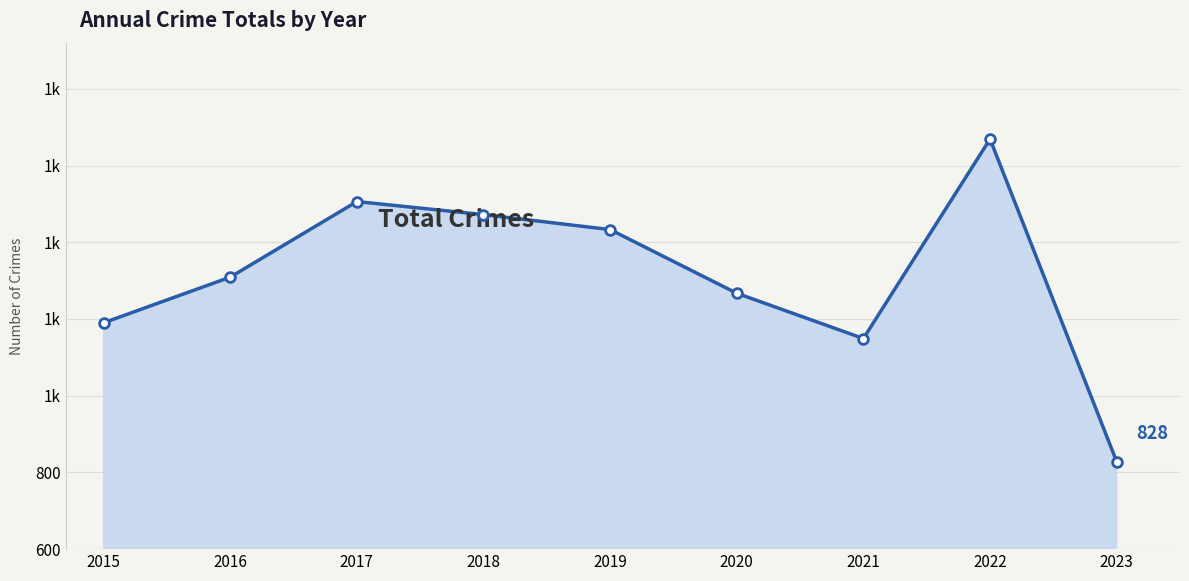

Is this an area chart (filled region under the line)?

Yes